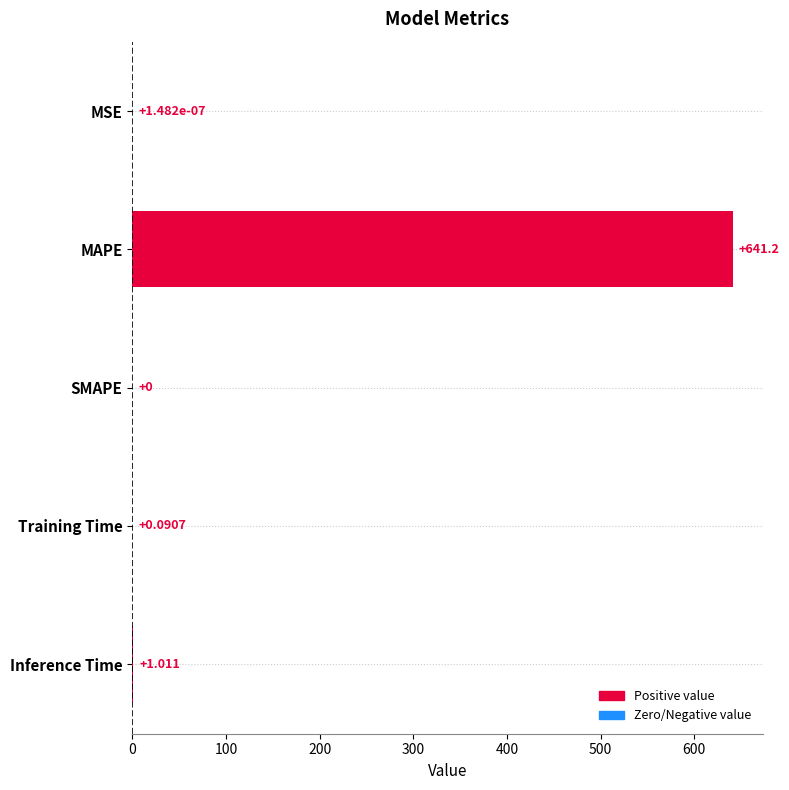

Where is the data nearest to the value 320?

Inference Time